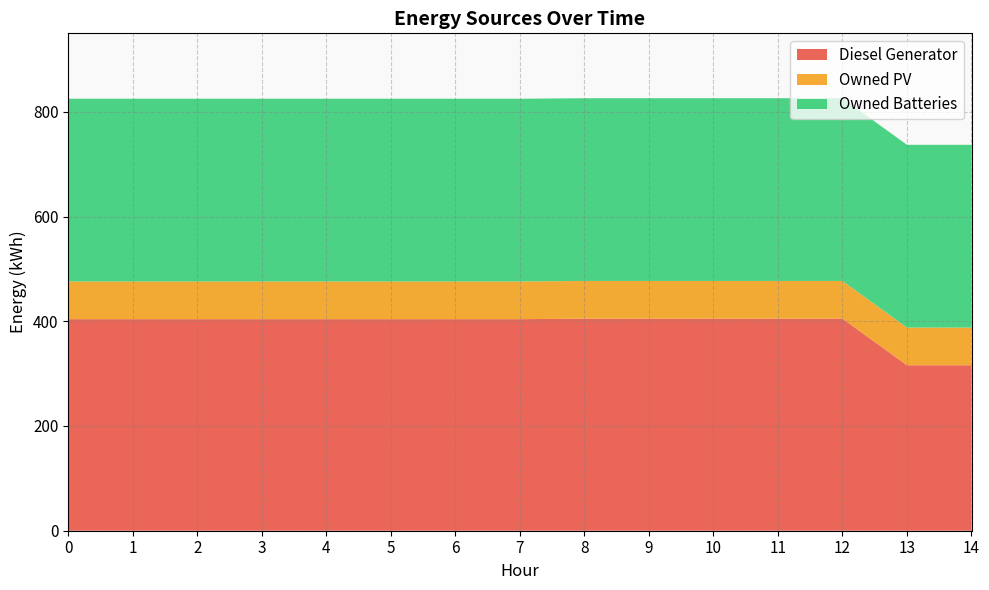

What is the sum of the Owned PV values at 1 and 12?

144